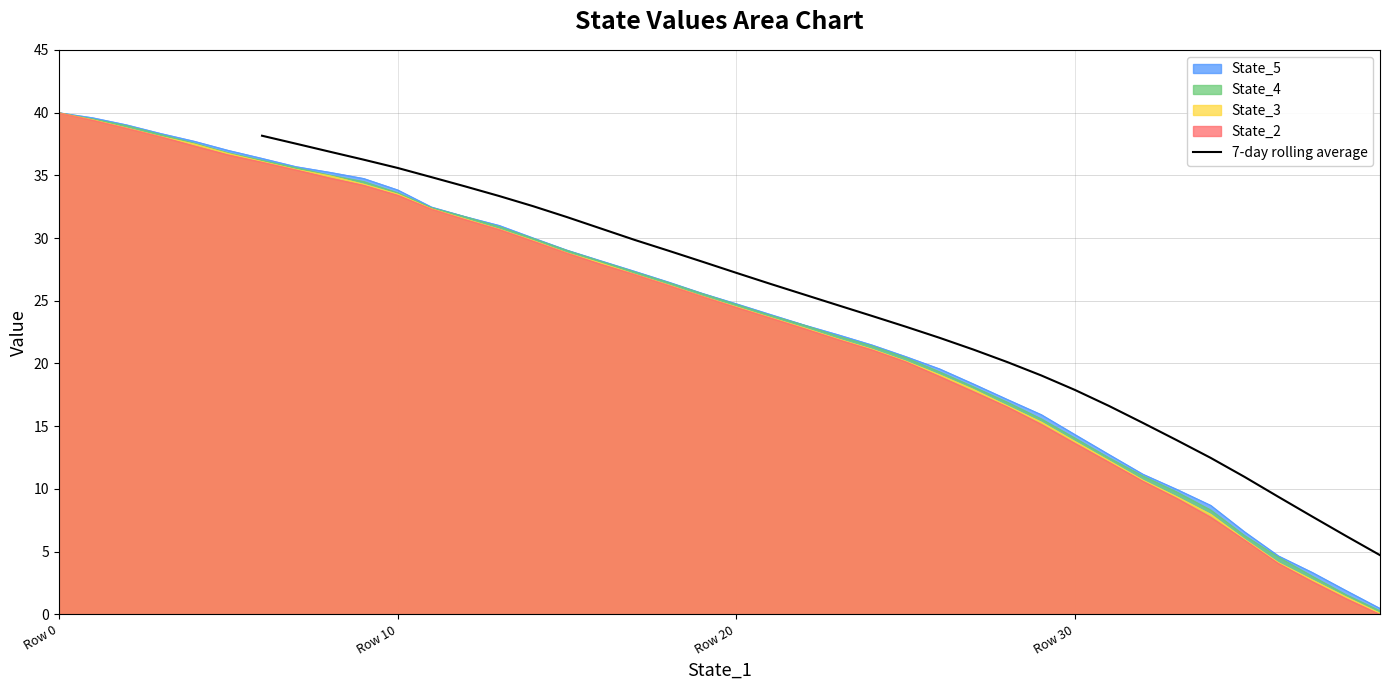

True or false: 7-day rolling average has a value of 27.2 at Row 20.

True